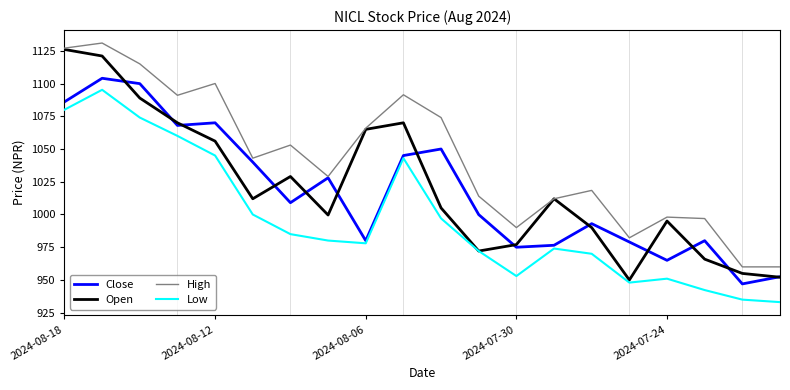

Which series has the largest range (max minus min)?

Open